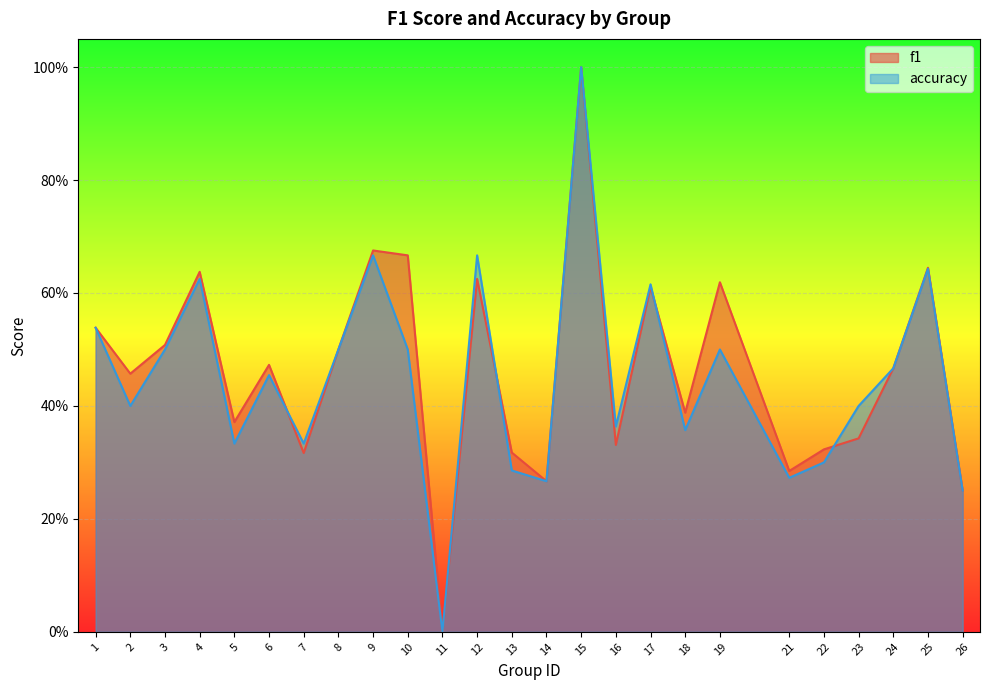

How many values in the accuracy series exceed 0?

24